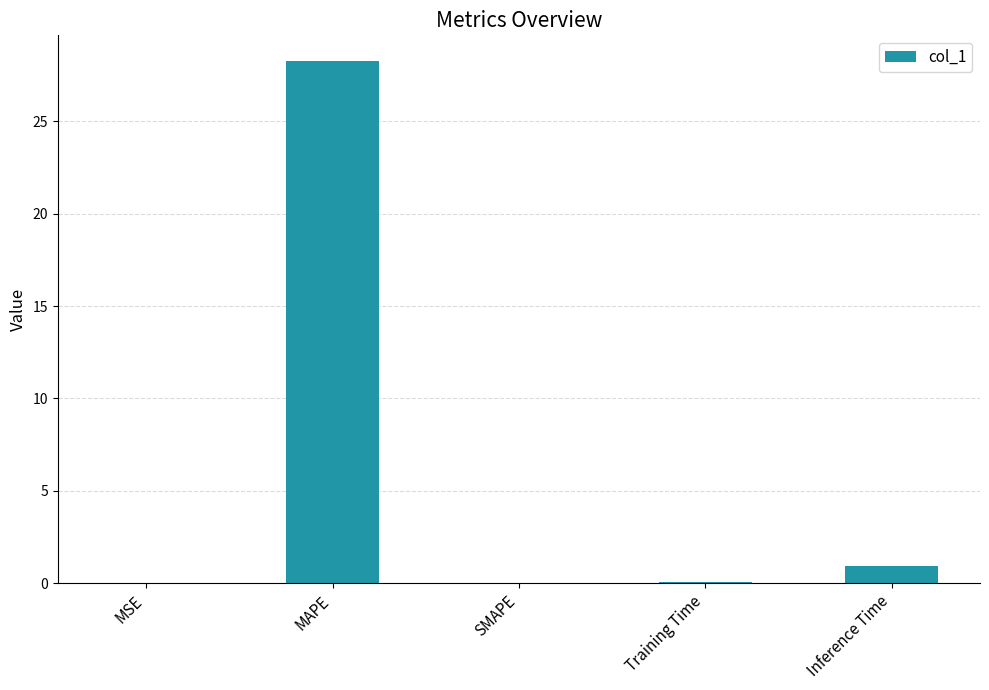

What is the change in value from MSE to MAPE?

+28.2